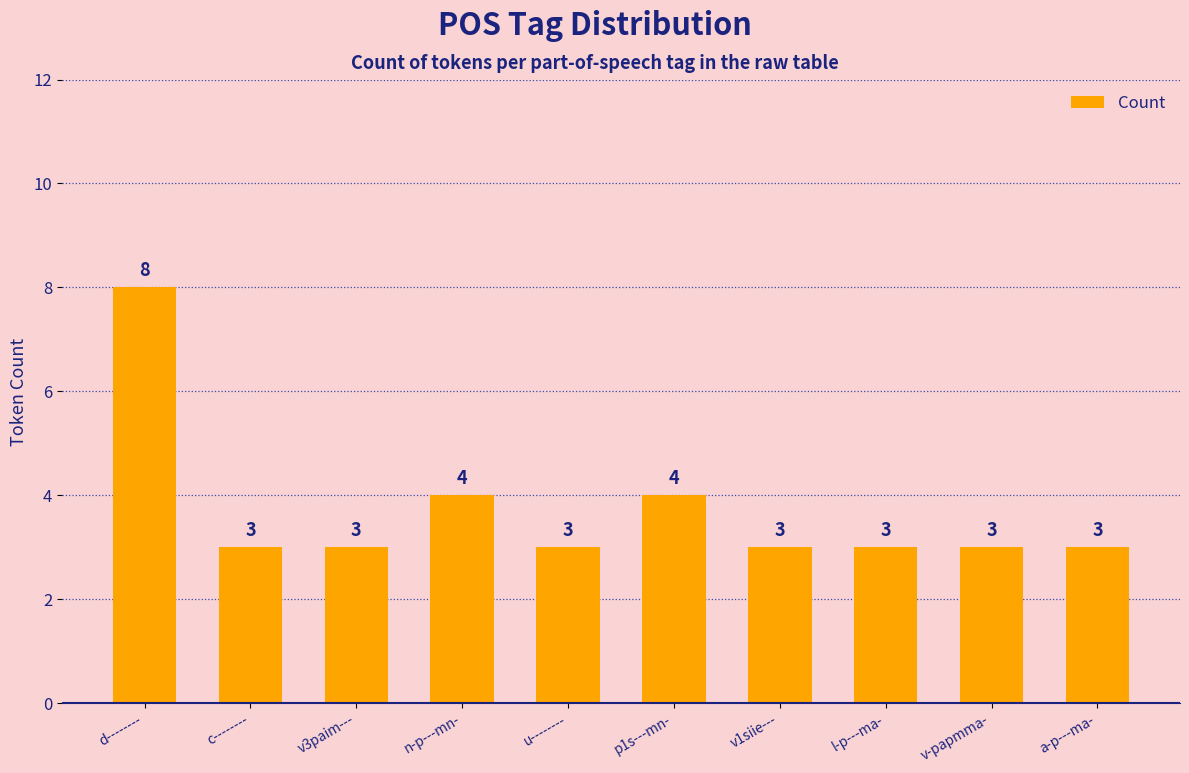

What is the label of the 9th bar from the right?

c--------